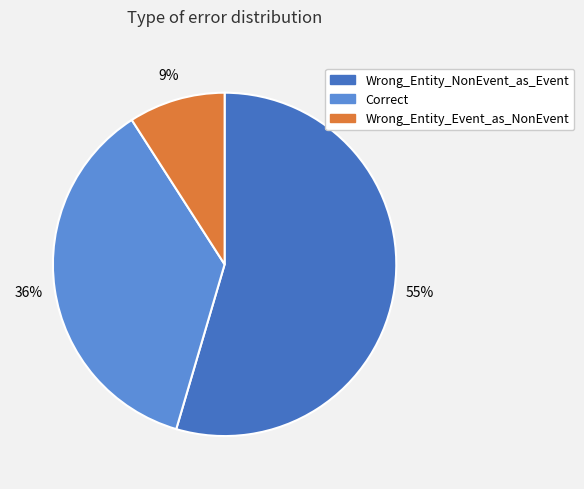

To the nearest percent, what is the average slice percentage?

33%